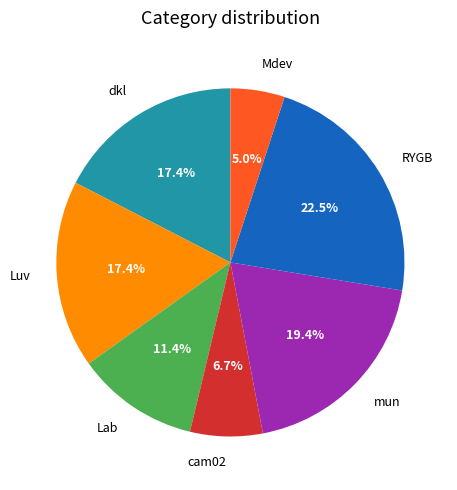

What is the smallest slice in the pie chart?

Mdev